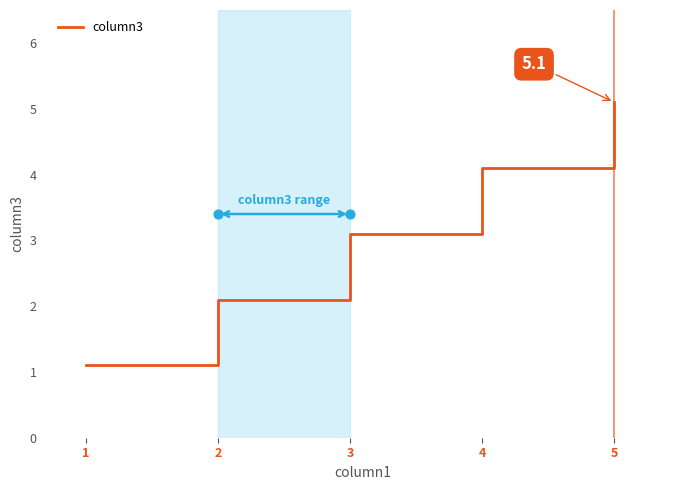

What is the ratio of the value at 3 to the value at 2?

1.5